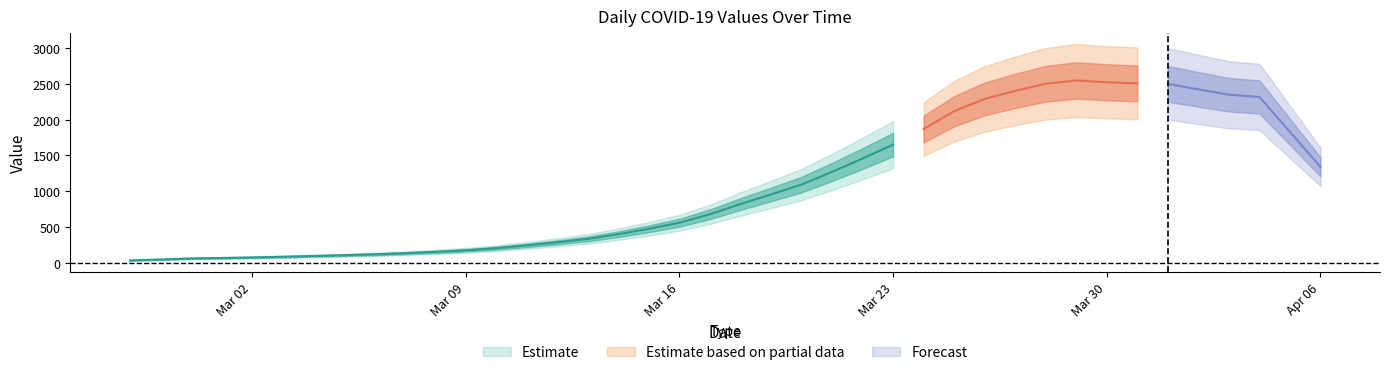

What is the approximate value at 2020-04-02, to the nearest 50?

2450